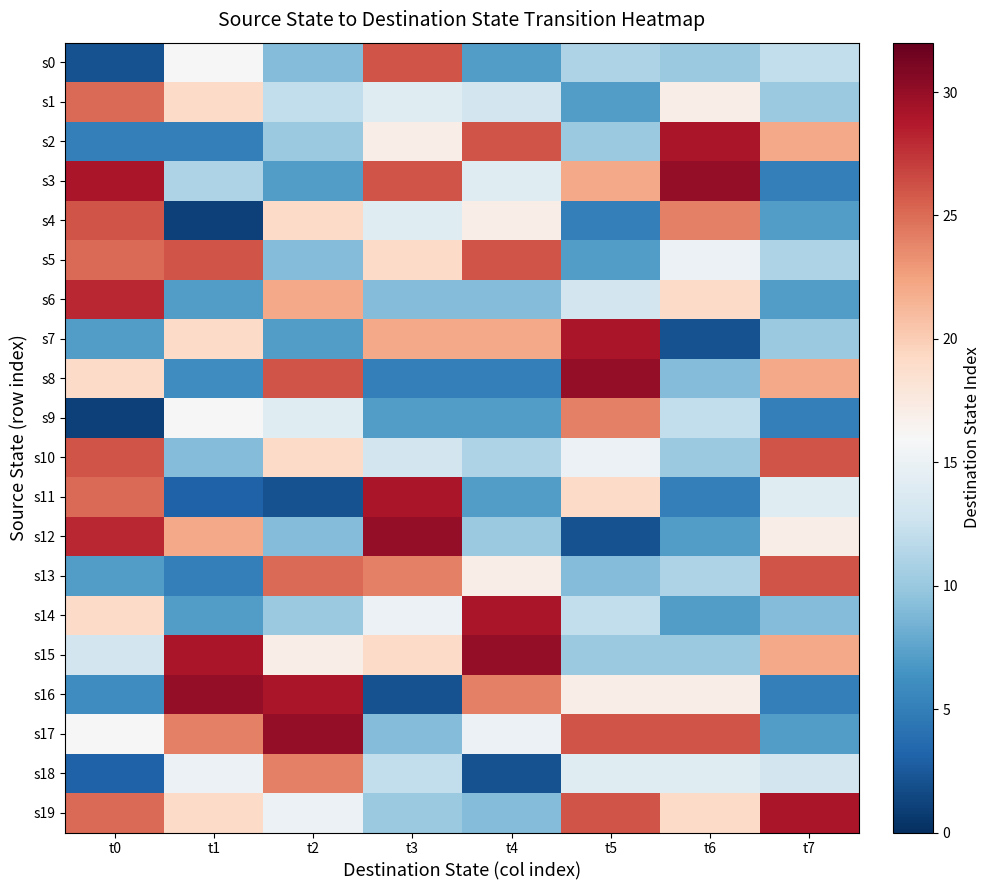

At which category does the chart reach its peak across all series?

t6